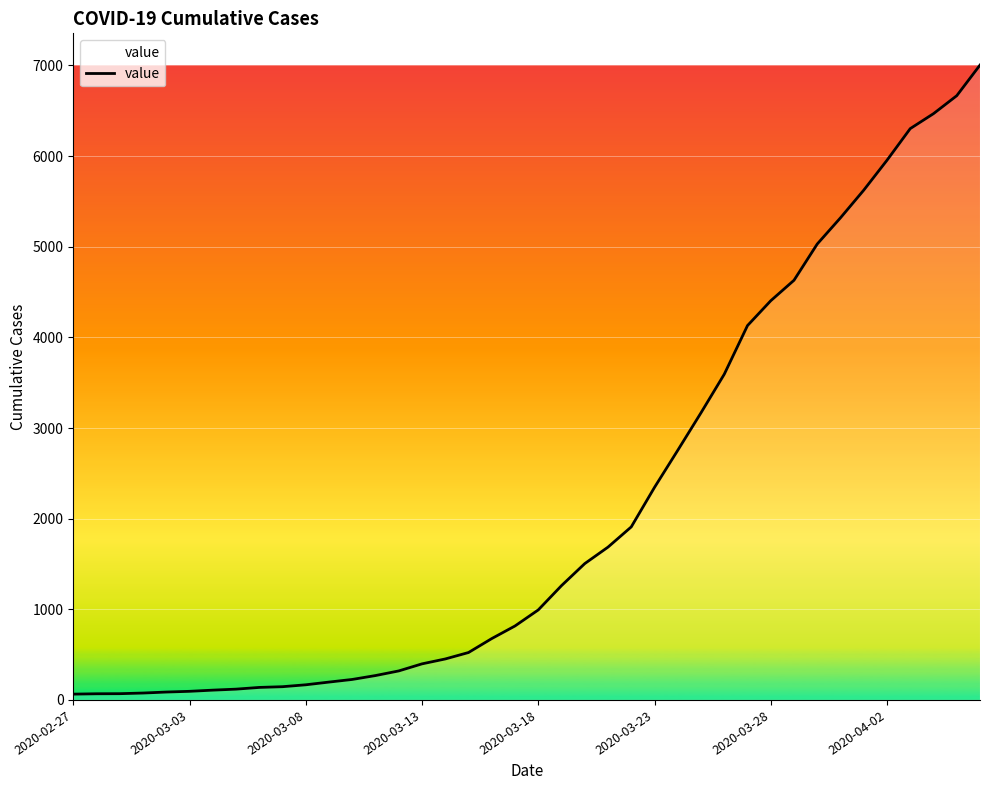

What is the difference between the maximum and minimum values?

6940